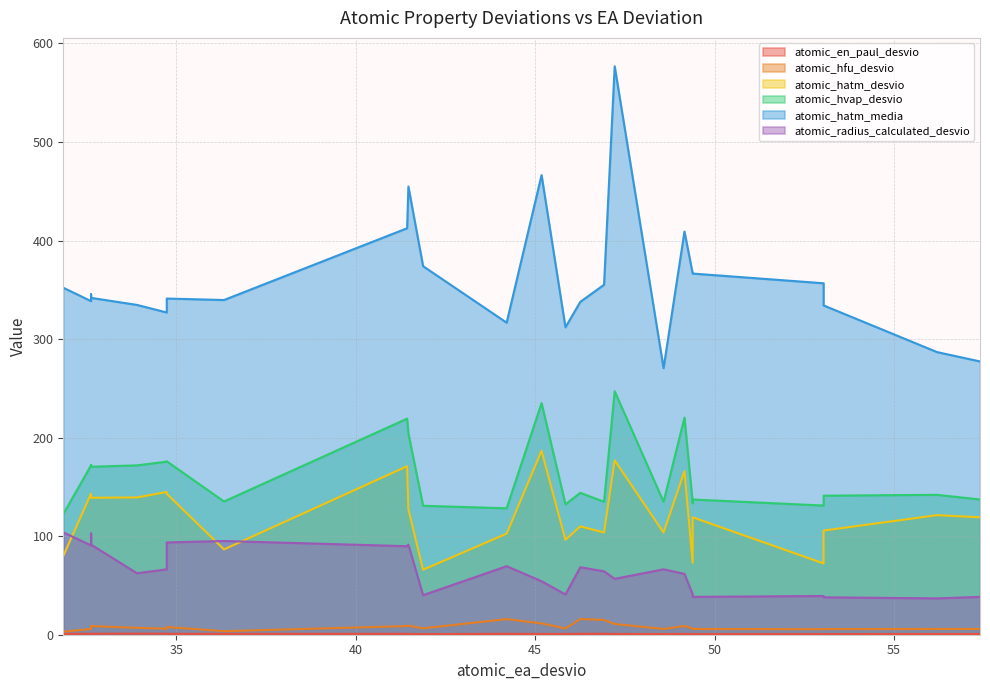

How many interior local peaks does the atomic_en_paul_desvio series have?

8